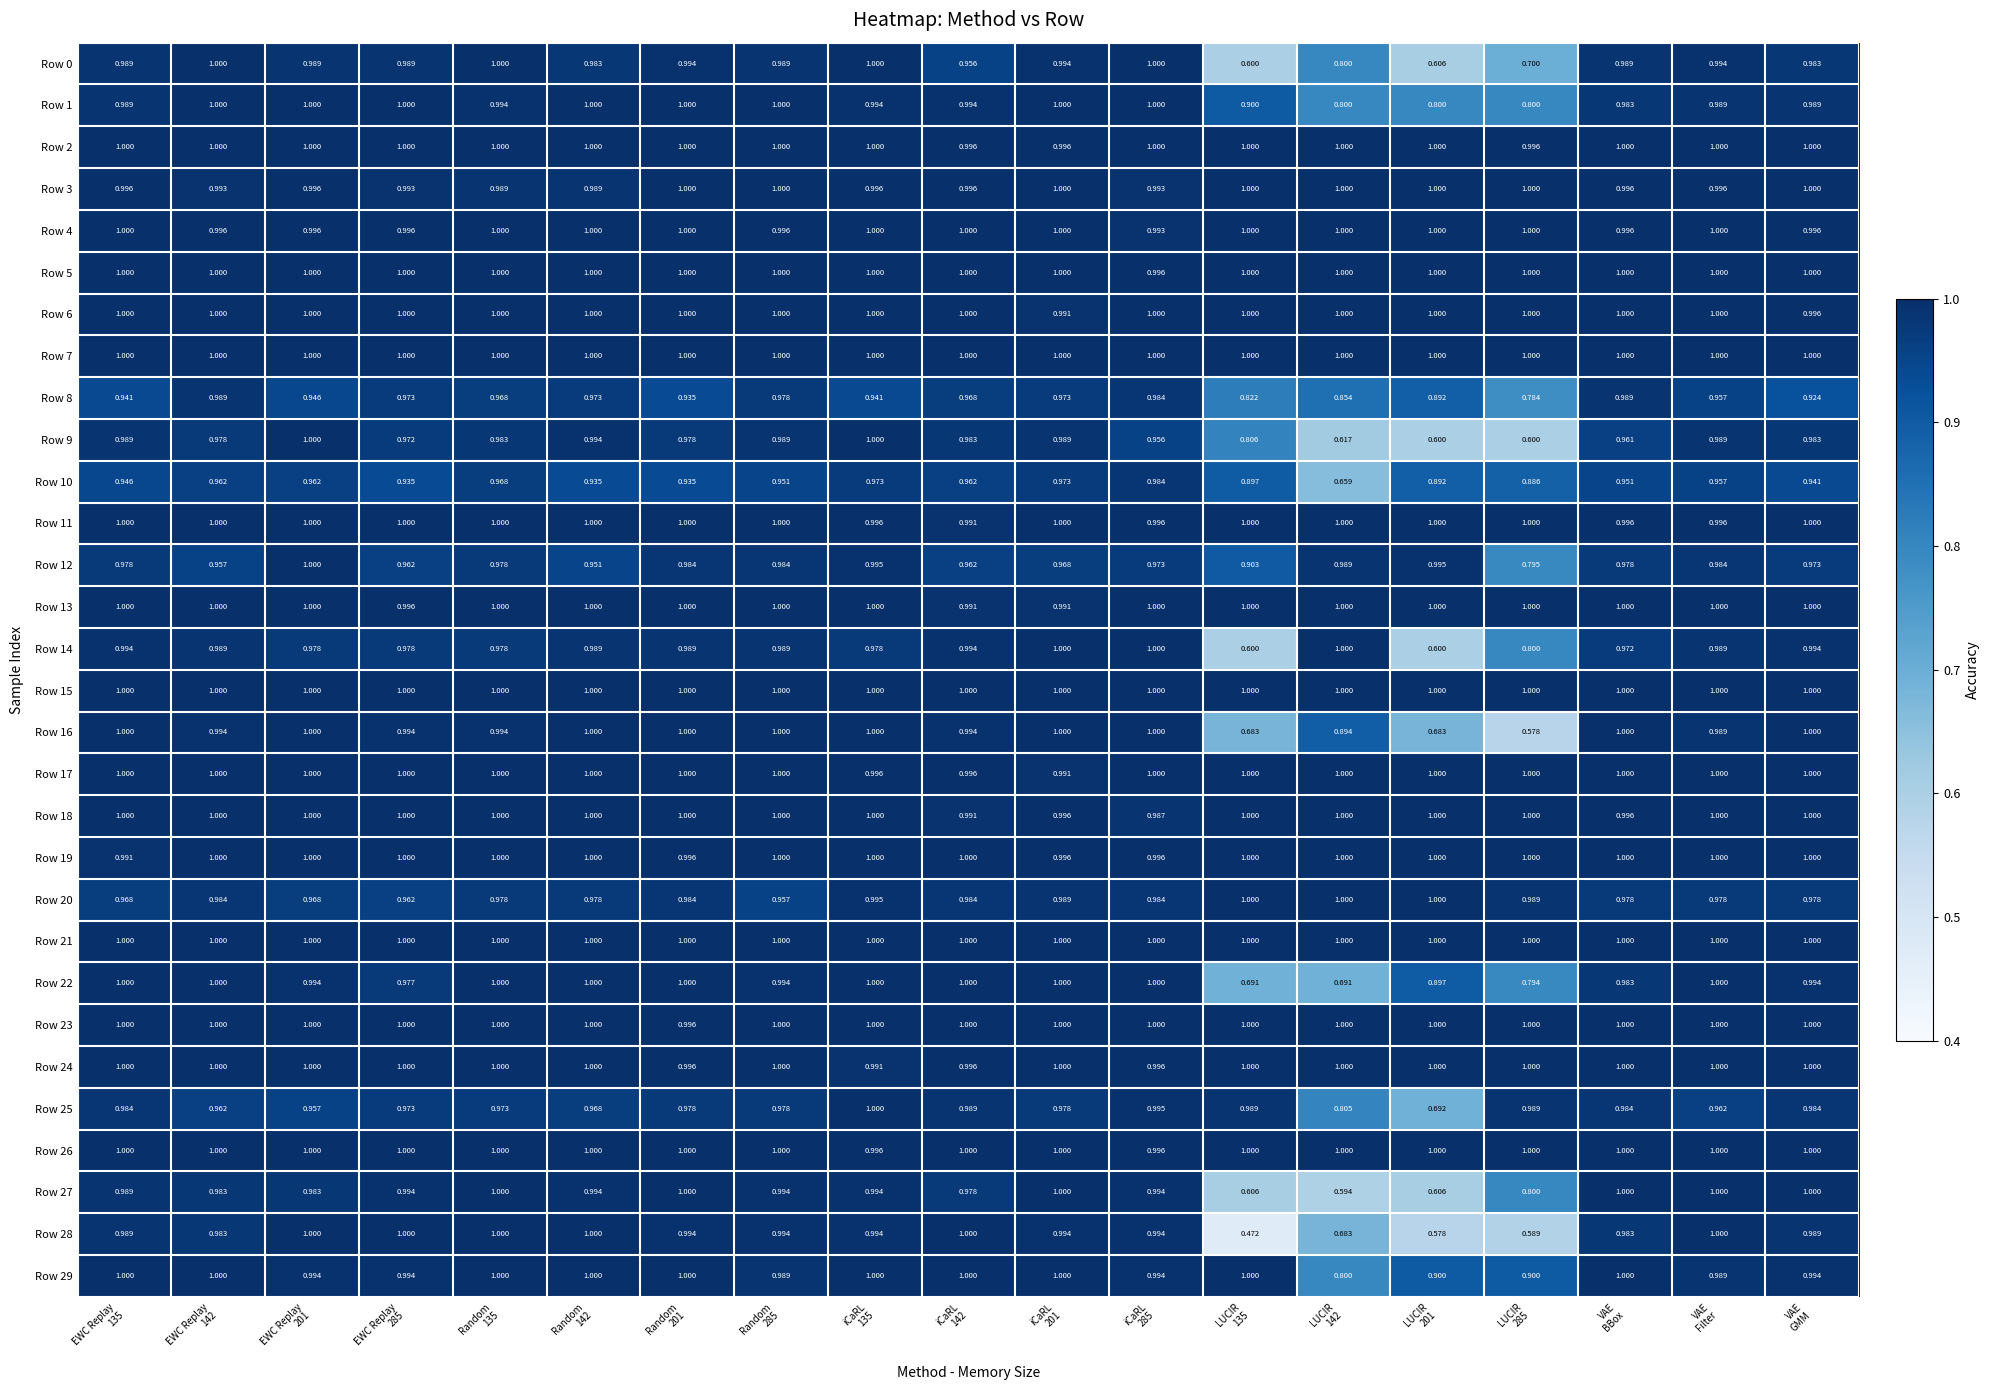

Which series has the largest range (max minus min)?

Row 28